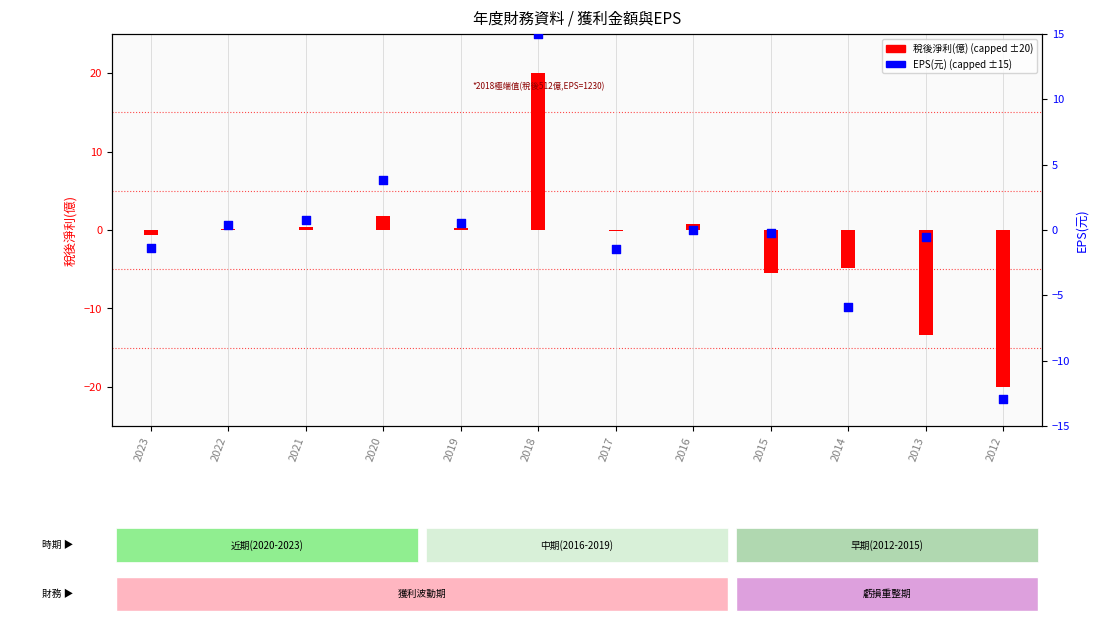

Which series contains the highest Y value?

稅後淨利(億)